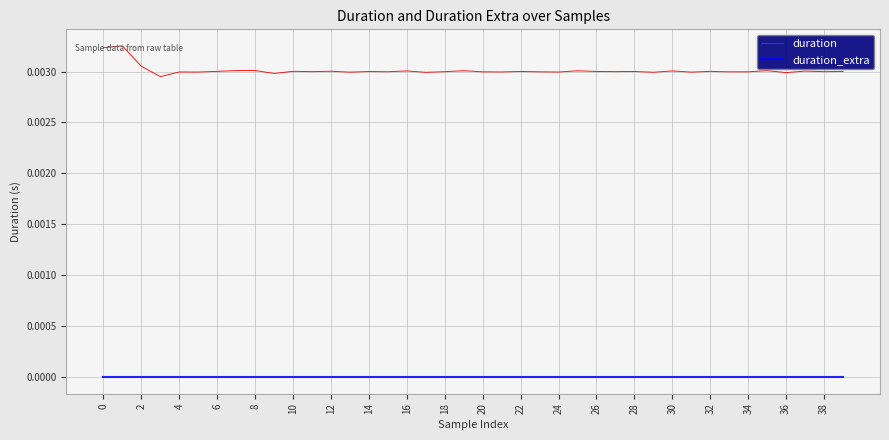

What is the sum of all duration values?

0.1